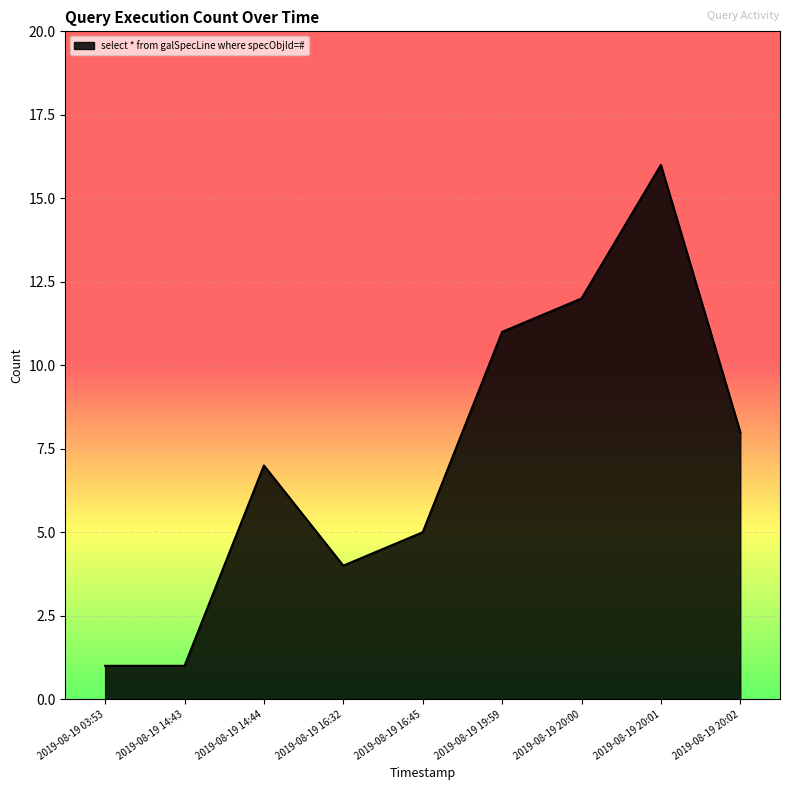

What is the average value?

7